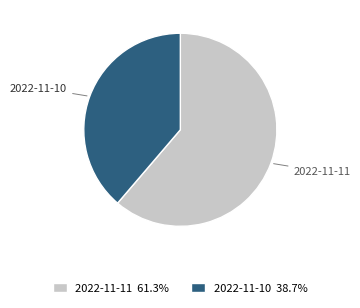

Count the number of slices in the pie.

2